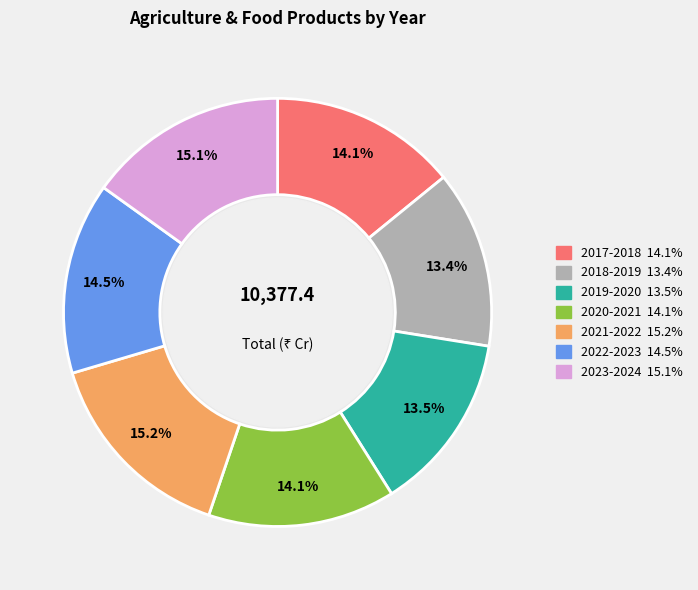

Is there a majority slice in this chart?

No